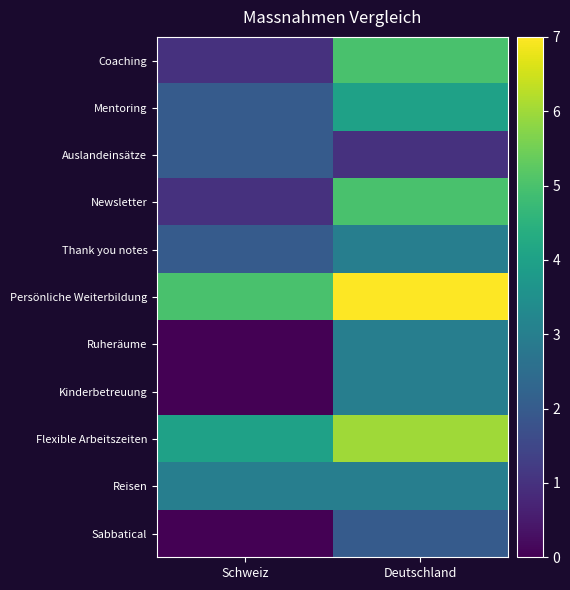

At which category is the sum across all series the highest?

Deutschland